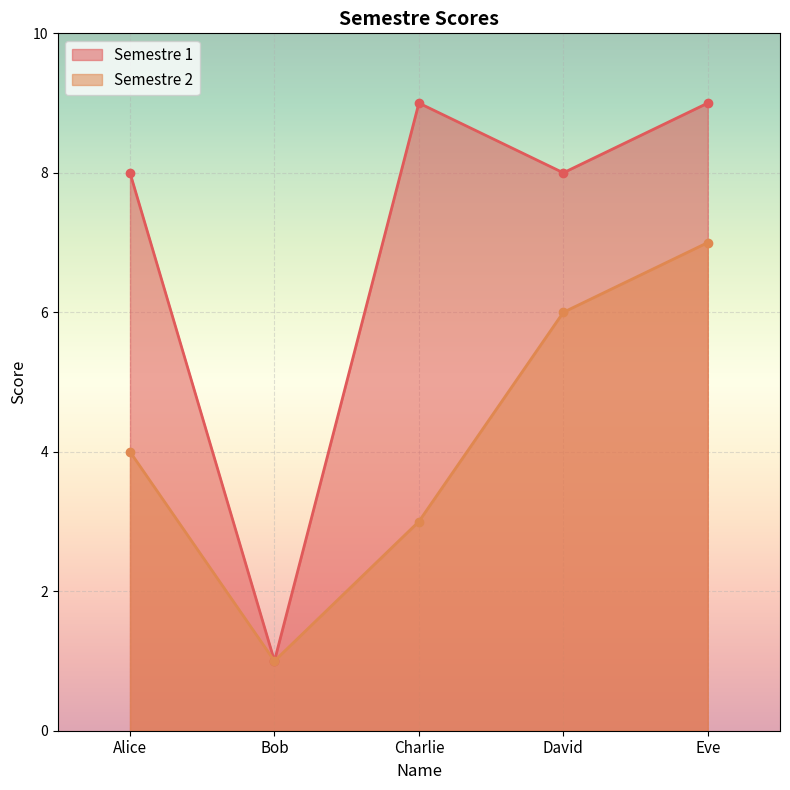

True or false: Semestre 1 and Semestre 2 cross at least once.

False